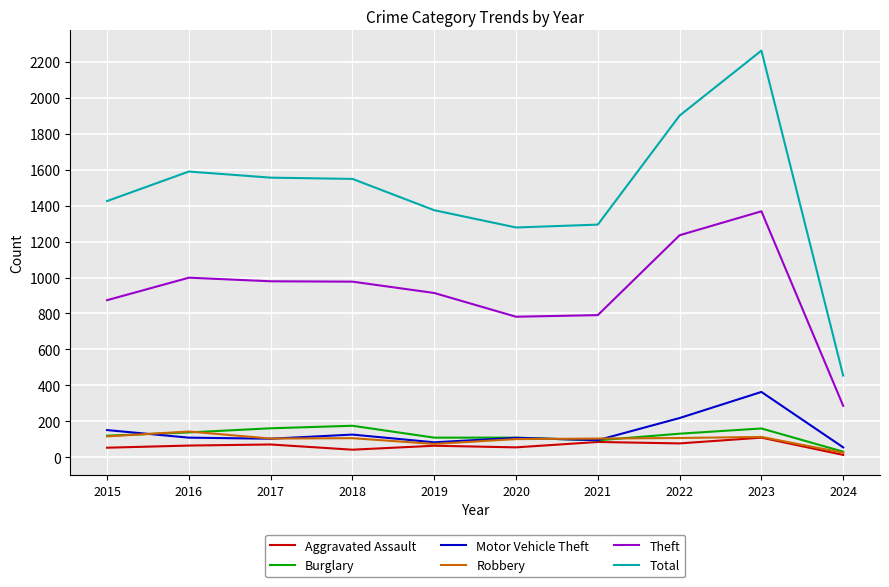

At which category is the sum across all series the highest?

2023